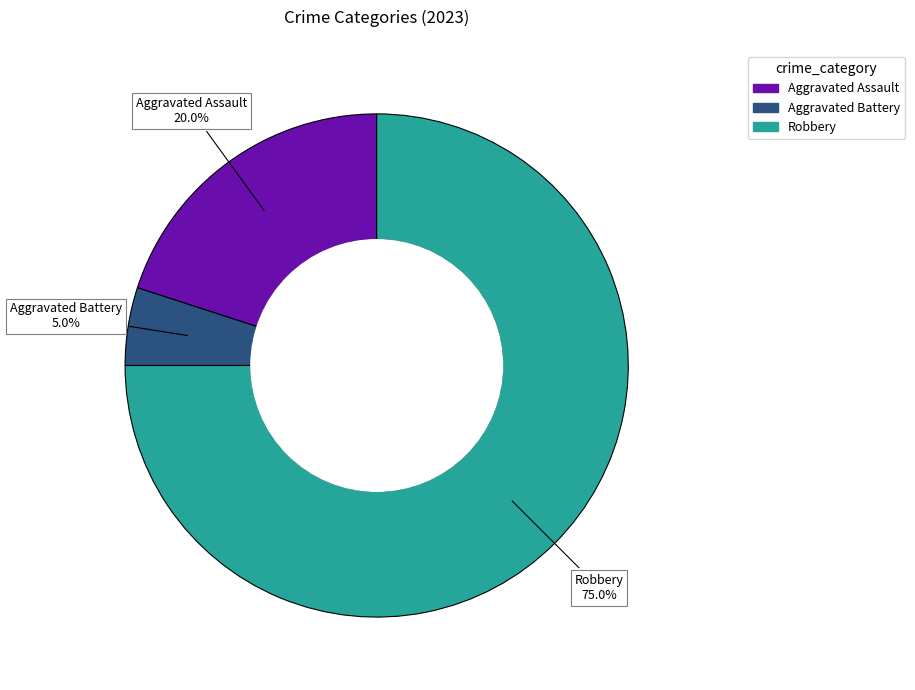

Does any single category account for the majority?

Yes